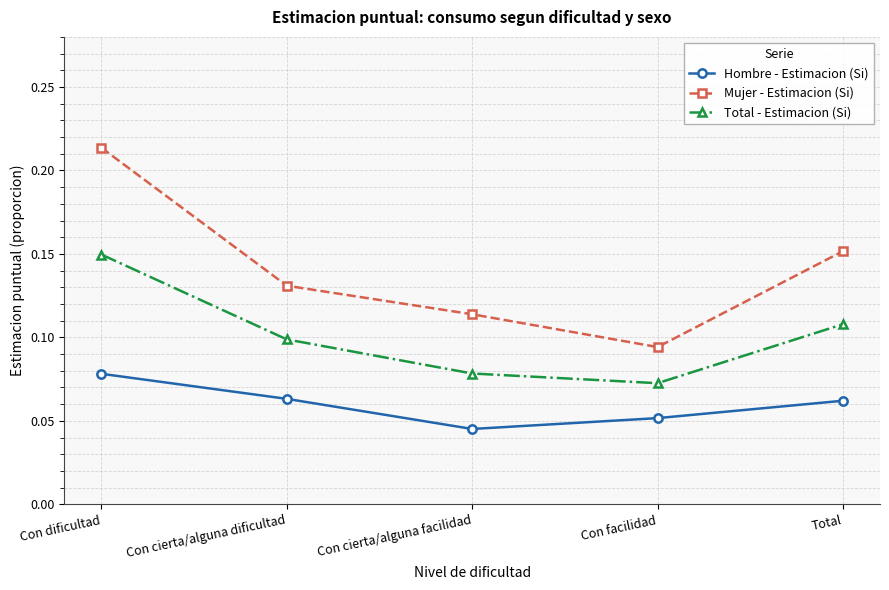

Does the chart have visible grid lines?

Yes